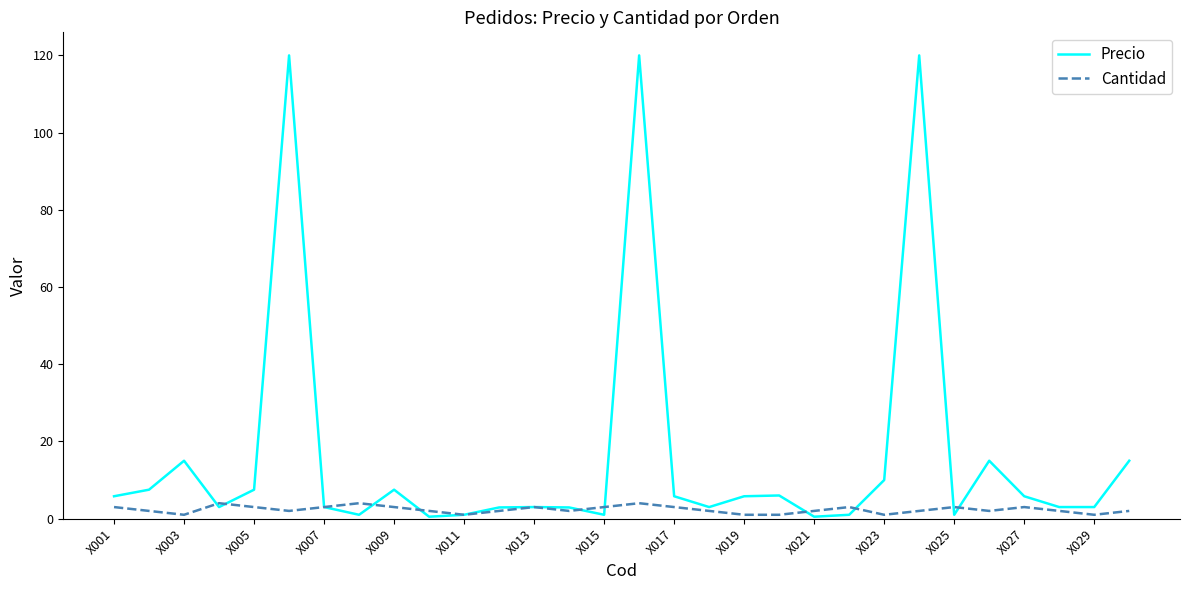

What is the maximum value for Precio?

120.0